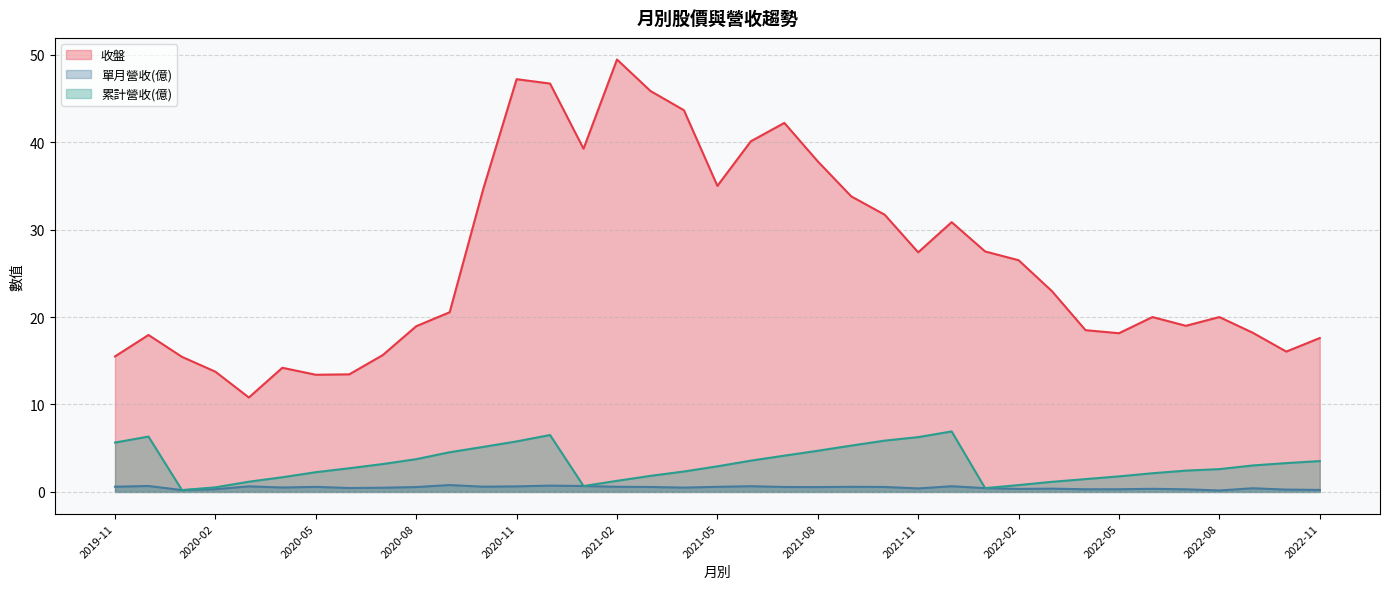

What is the minimum value for 累計營收(億)?

0.2